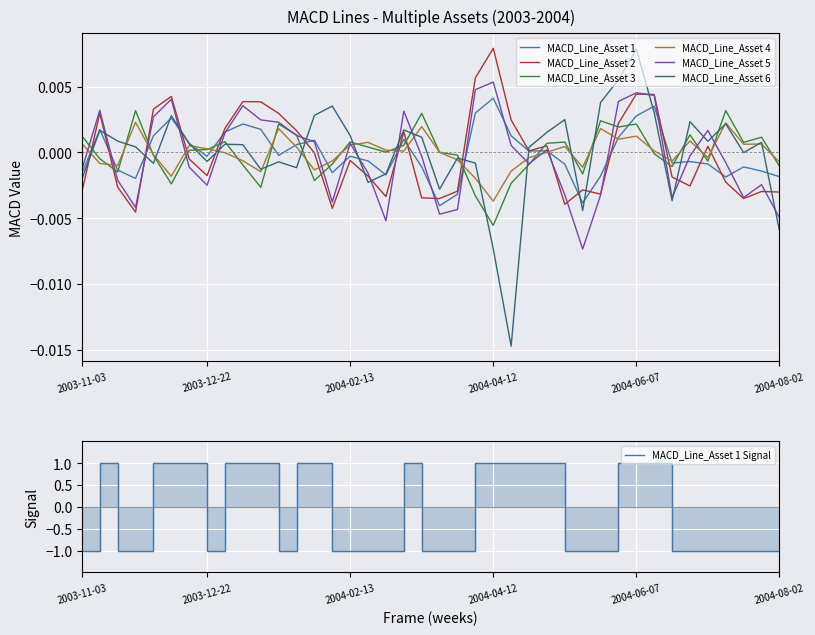

What are all the series names shown in the legend?

MACD_Line_Asset 1, MACD_Line_Asset 2, MACD_Line_Asset 3, MACD_Line_Asset 4, MACD_Line_Asset 5, MACD_Line_Asset 6